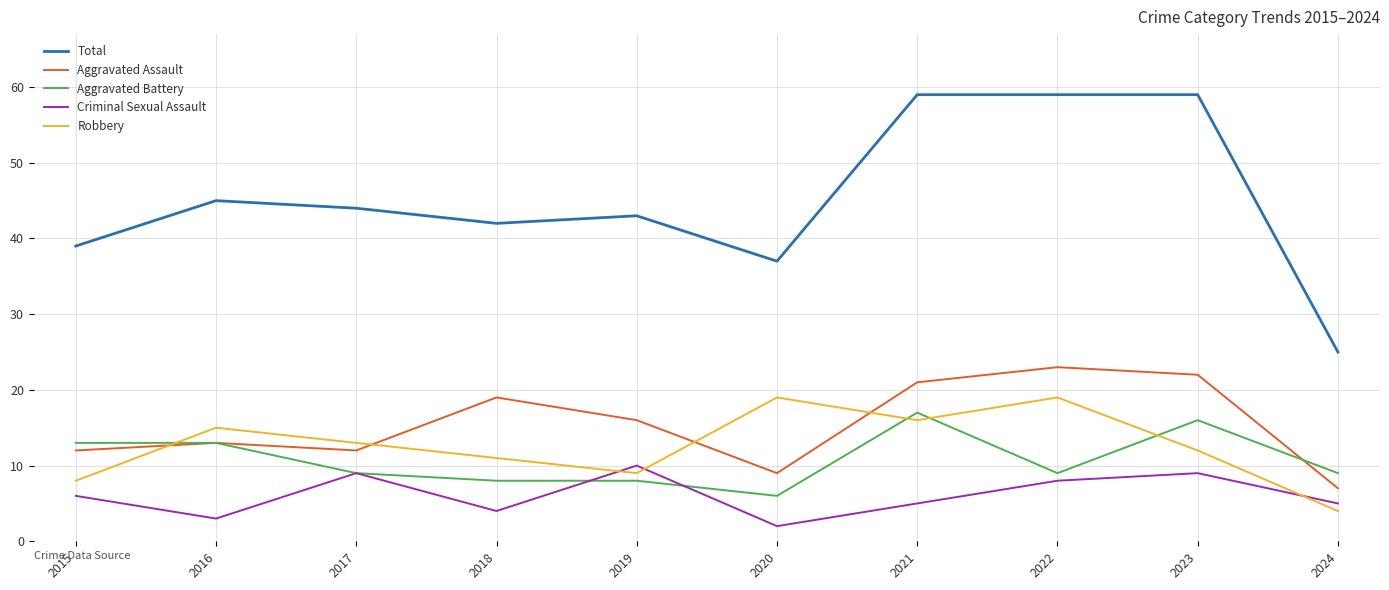

True or false: Aggravated Battery and Robbery cross at least once.

True